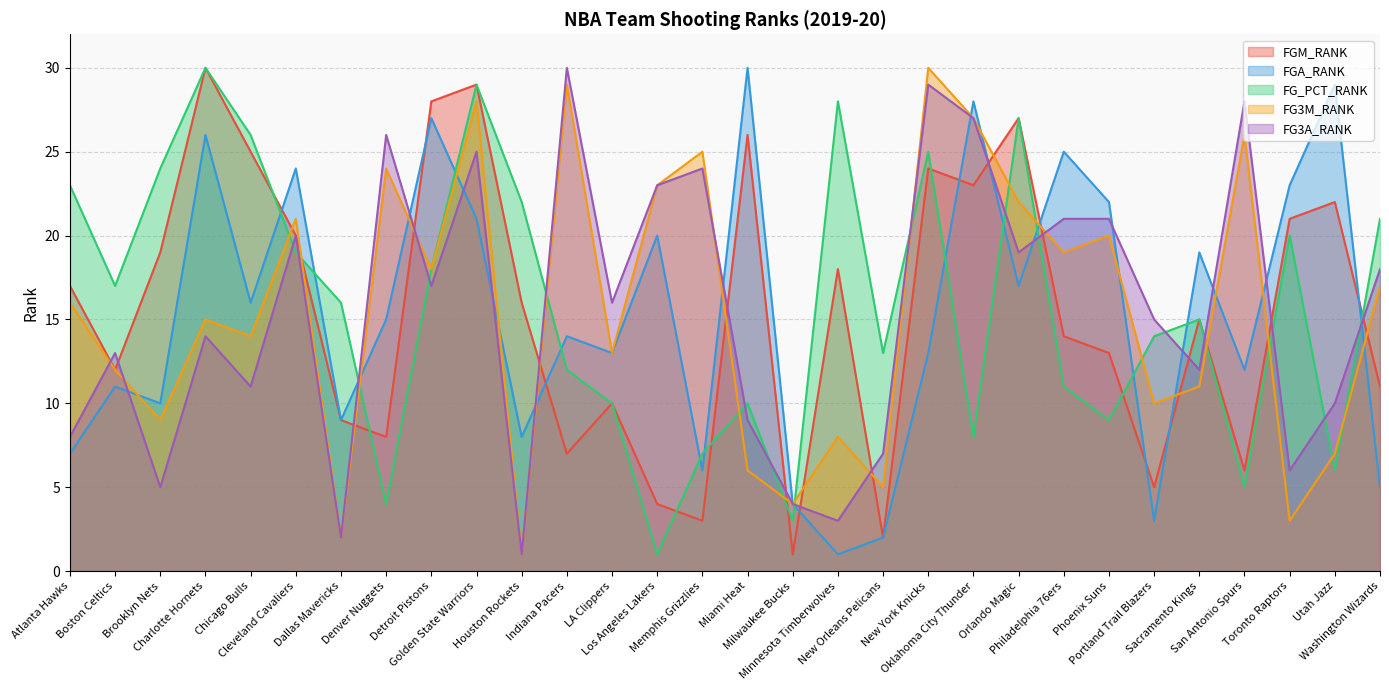

What is the difference between the highest and lowest values at Toronto Raptors?

20